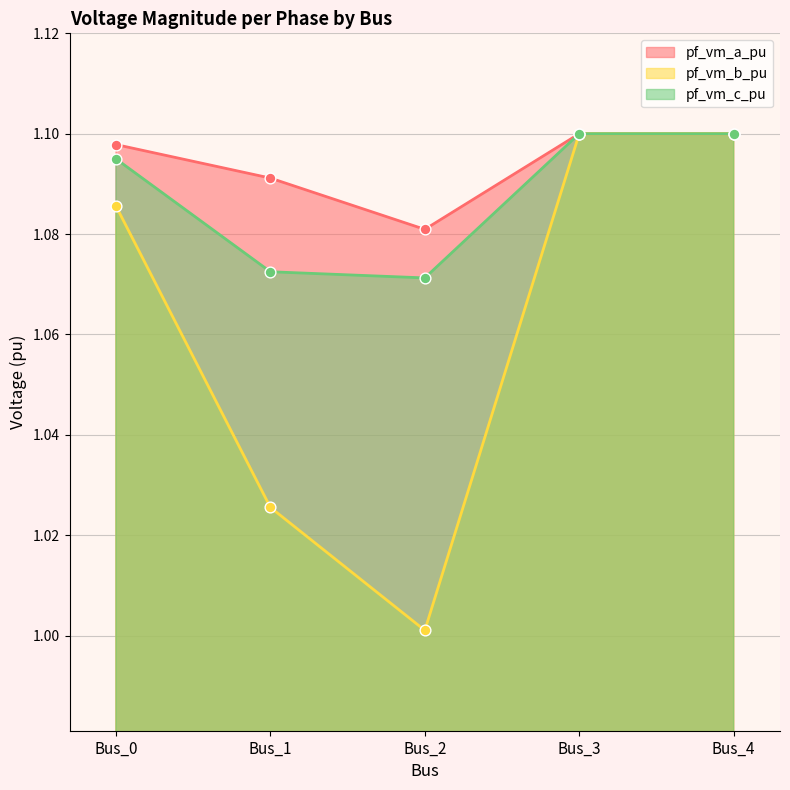

What are all the series names shown in the legend?

pf_vm_a_pu, pf_vm_b_pu, pf_vm_c_pu